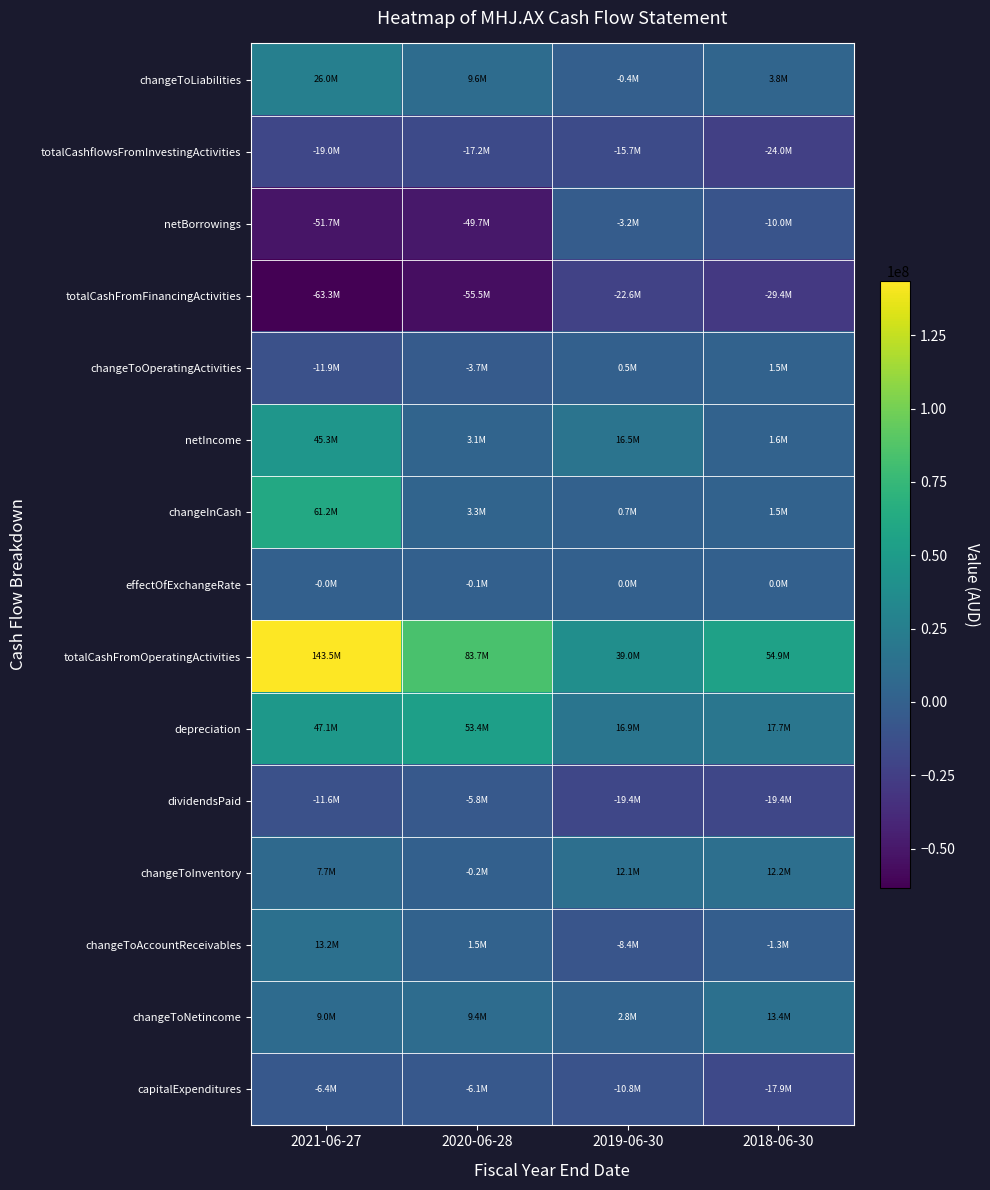

Which has a higher value, 2018-06-30 or 2019-06-30?

2018-06-30